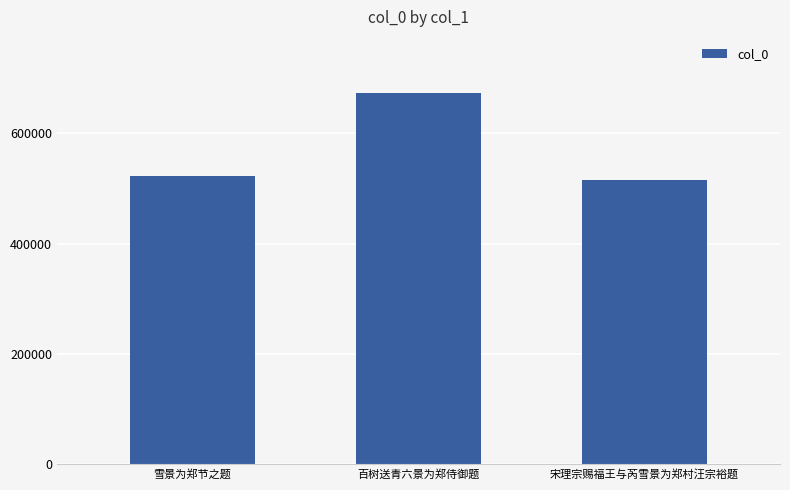

What is the greatest value displayed?

673546